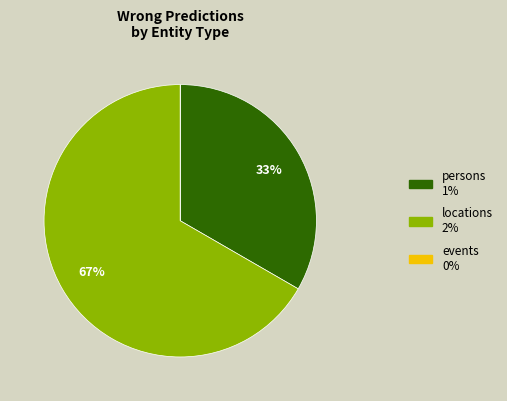

What percentage is the locations slice, to the nearest percent?

67%